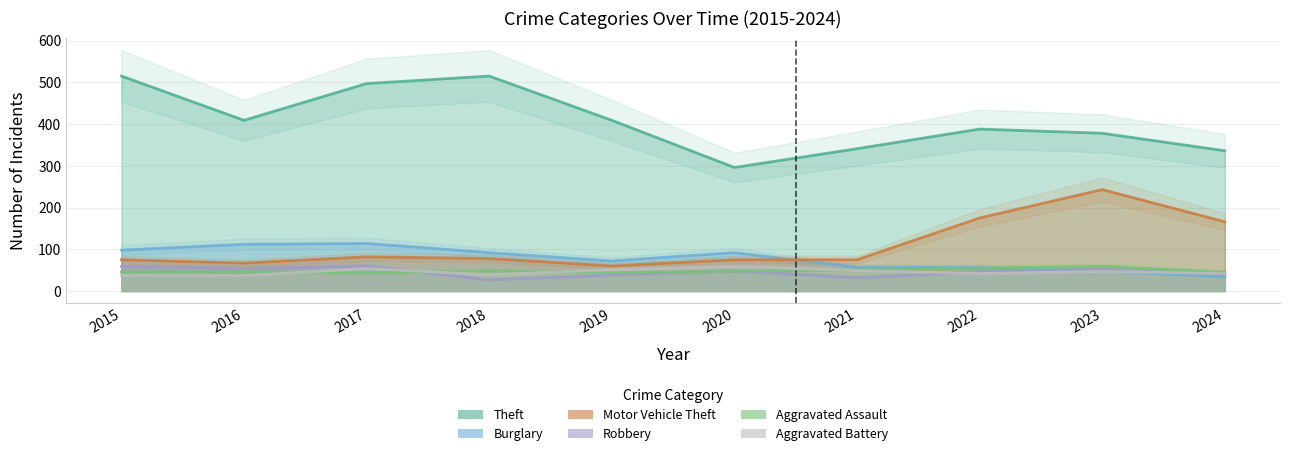

Which series has the largest total across all categories?

Theft